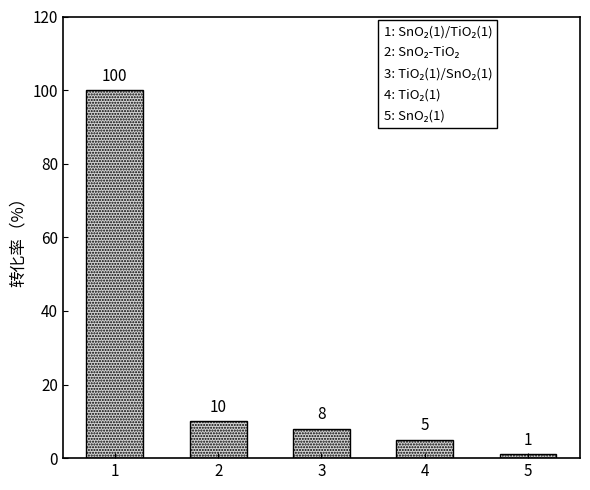

Between 1 and 3, which is larger?

1